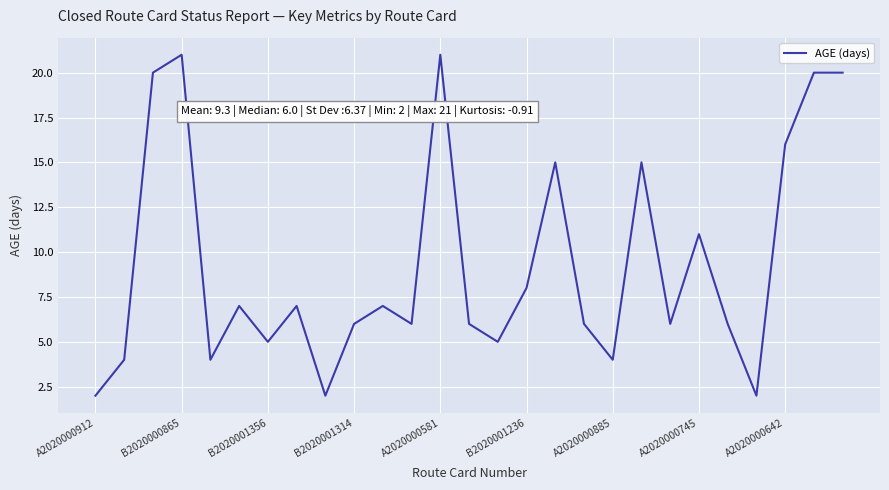

How many lines are shown in the chart?

1